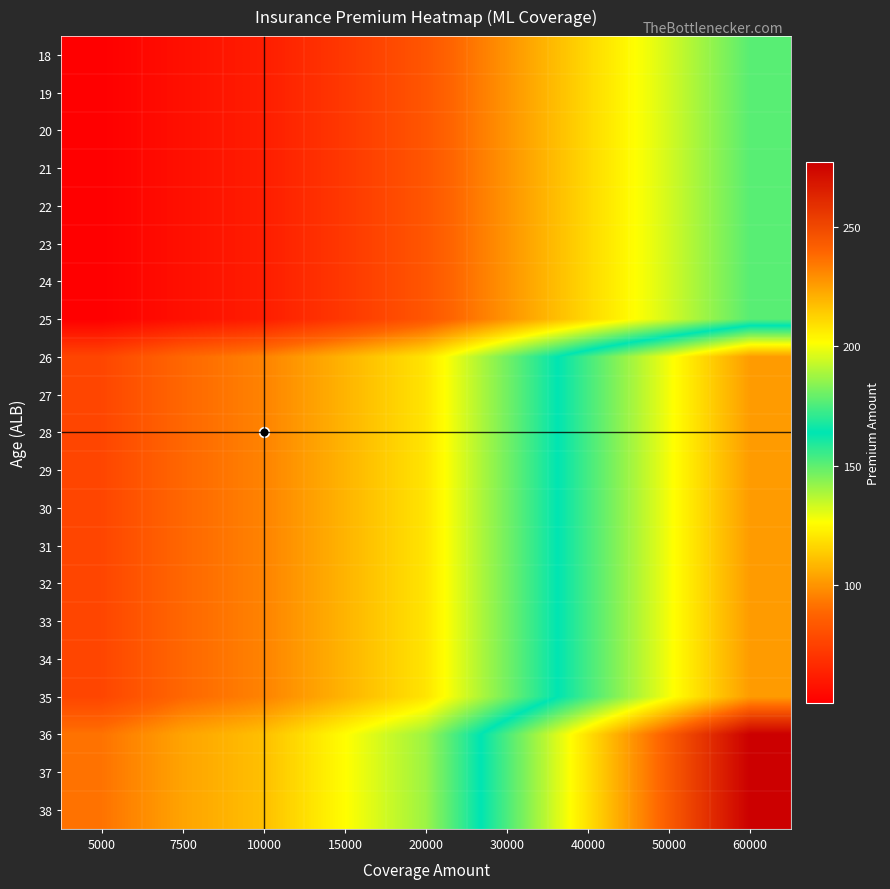

Reading right to left, extract all data points from this chart.

18: 60000=151	50000=133	40000=117	30000=100	20000=83	15000=72	10000=62	7500=57	5000=51
19: 60000=151	50000=133	40000=117	30000=100	20000=83	15000=72	10000=62	7500=57	5000=51
20: 60000=151	50000=133	40000=117	30000=100	20000=83	15000=72	10000=62	7500=57	5000=51
21: 60000=151	50000=133	40000=117	30000=100	20000=83	15000=72	10000=62	7500=57	5000=51
22: 60000=151	50000=133	40000=117	30000=100	20000=83	15000=72	10000=62	7500=57	5000=51
23: 60000=151	50000=133	40000=117	30000=100	20000=83	15000=72	10000=62	7500=57	5000=51
24: 60000=151	50000=133	40000=117	30000=100	20000=83	15000=72	10000=62	7500=57	5000=51
25: 60000=151	50000=133	40000=117	30000=100	20000=83	15000=72	10000=62	7500=57	5000=51
26: 60000=226	50000=200	40000=174	30000=147	20000=120	15000=108	10000=96	7500=89	5000=77
27: 60000=226	50000=200	40000=174	30000=147	20000=120	15000=108	10000=96	7500=89	5000=77
28: 60000=226	50000=200	40000=174	30000=147	20000=120	15000=108	10000=96	7500=89	5000=77
29: 60000=226	50000=200	40000=174	30000=147	20000=120	15000=108	10000=96	7500=89	5000=77
30: 60000=226	50000=200	40000=174	30000=147	20000=120	15000=108	10000=96	7500=89	5000=77
31: 60000=226	50000=200	40000=174	30000=147	20000=120	15000=108	10000=96	7500=89	5000=77
32: 60000=226	50000=200	40000=174	30000=147	20000=120	15000=108	10000=96	7500=89	5000=77
33: 60000=226	50000=200	40000=174	30000=147	20000=120	15000=108	10000=96	7500=89	5000=77
34: 60000=226	50000=200	40000=174	30000=147	20000=120	15000=108	10000=96	7500=89	5000=77
35: 60000=226	50000=200	40000=174	30000=147	20000=120	15000=108	10000=96	7500=89	5000=77
36: 60000=277	50000=243	40000=209	30000=175	20000=141	15000=126	10000=111	7500=104	5000=92
37: 60000=277	50000=243	40000=209	30000=175	20000=141	15000=126	10000=111	7500=104	5000=92
38: 60000=277	50000=243	40000=209	30000=175	20000=141	15000=126	10000=111	7500=104	5000=92